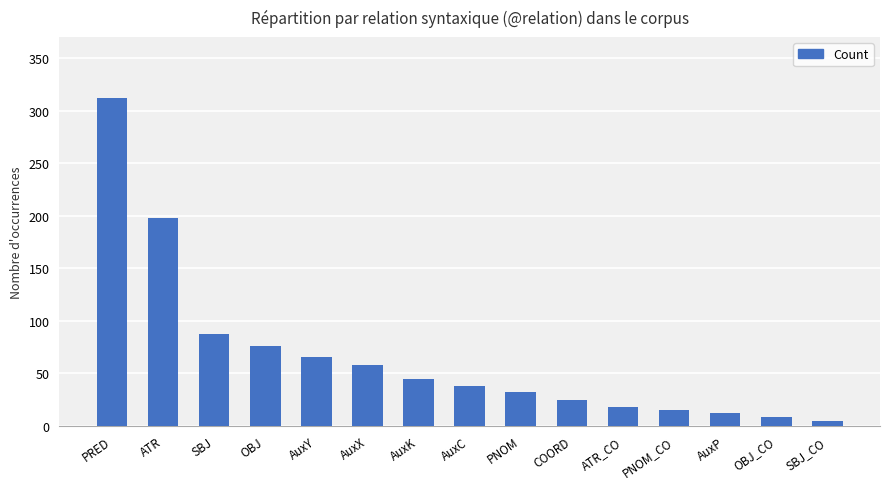

What value does the data have at AuxK?

45